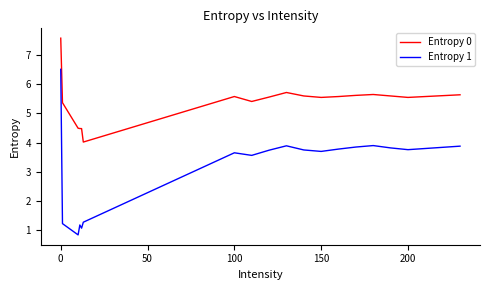

True or false: Entropy 1 and Entropy 0 cross at least once.

False